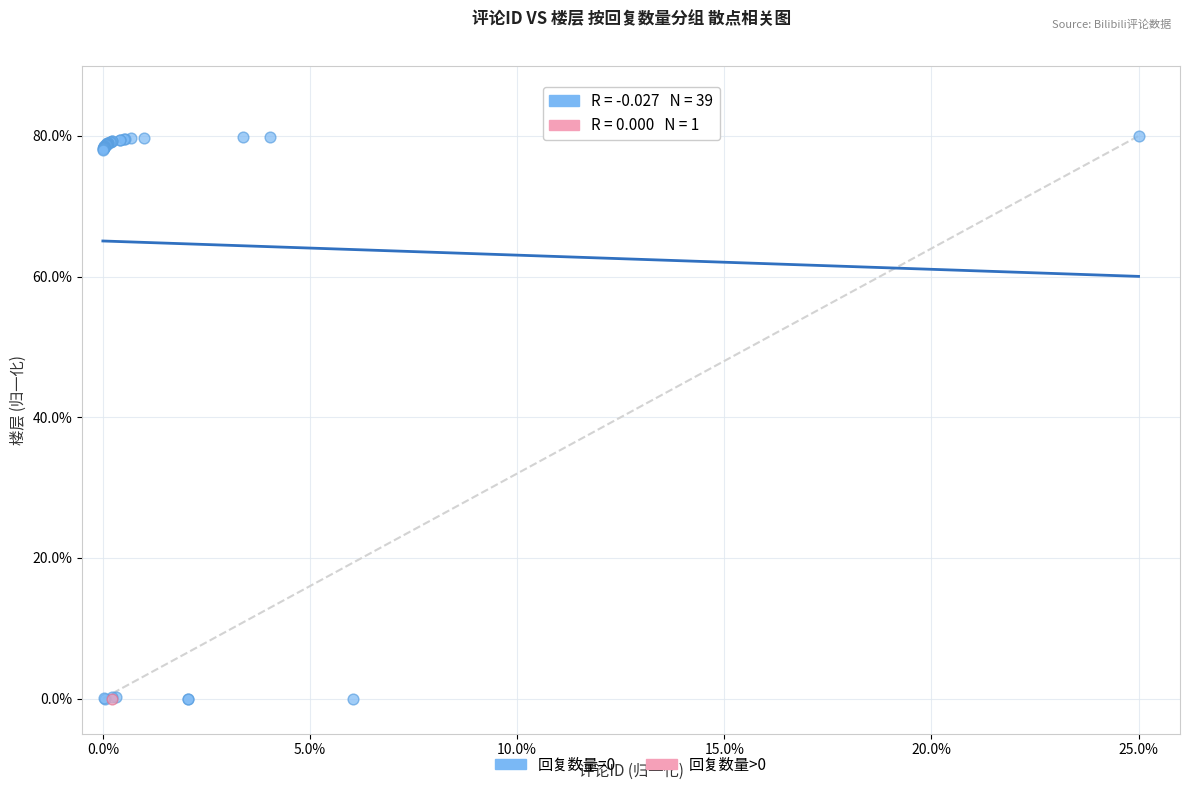

What are all the series names shown in the legend?

回复数量=0, 回复数量>0